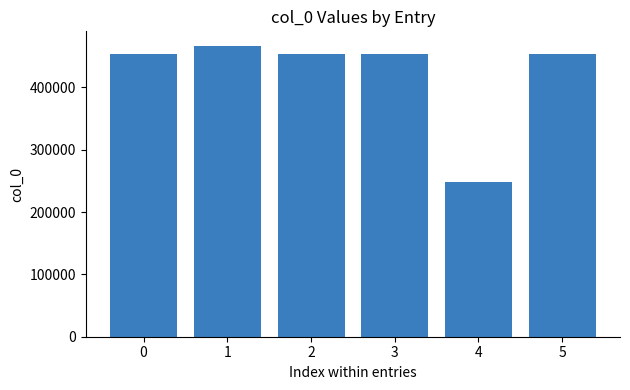

What is the approximate value at 2?

453098